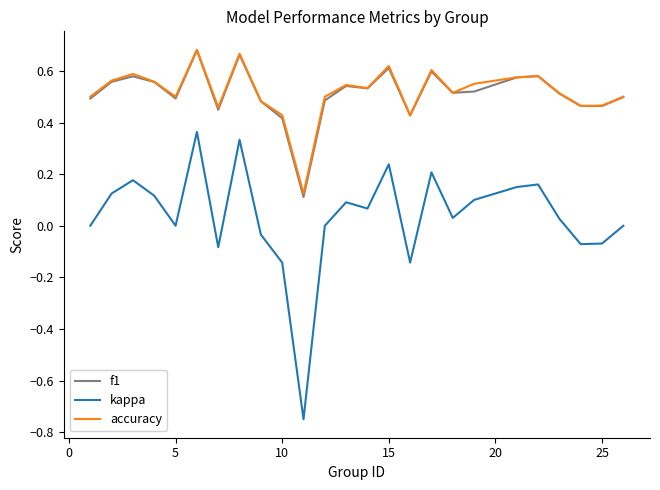

True or false: kappa and f1 cross at least once.

False